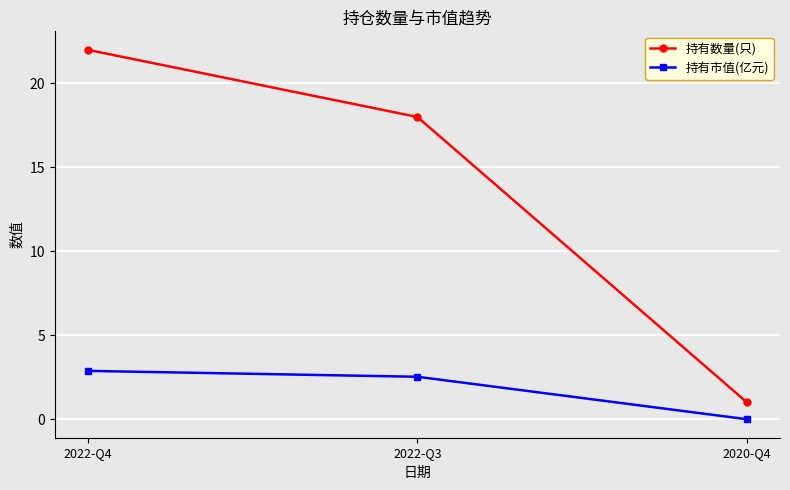

The value of 持有市值(亿元) at 2022-Q3 is 2.5. True or false?

True